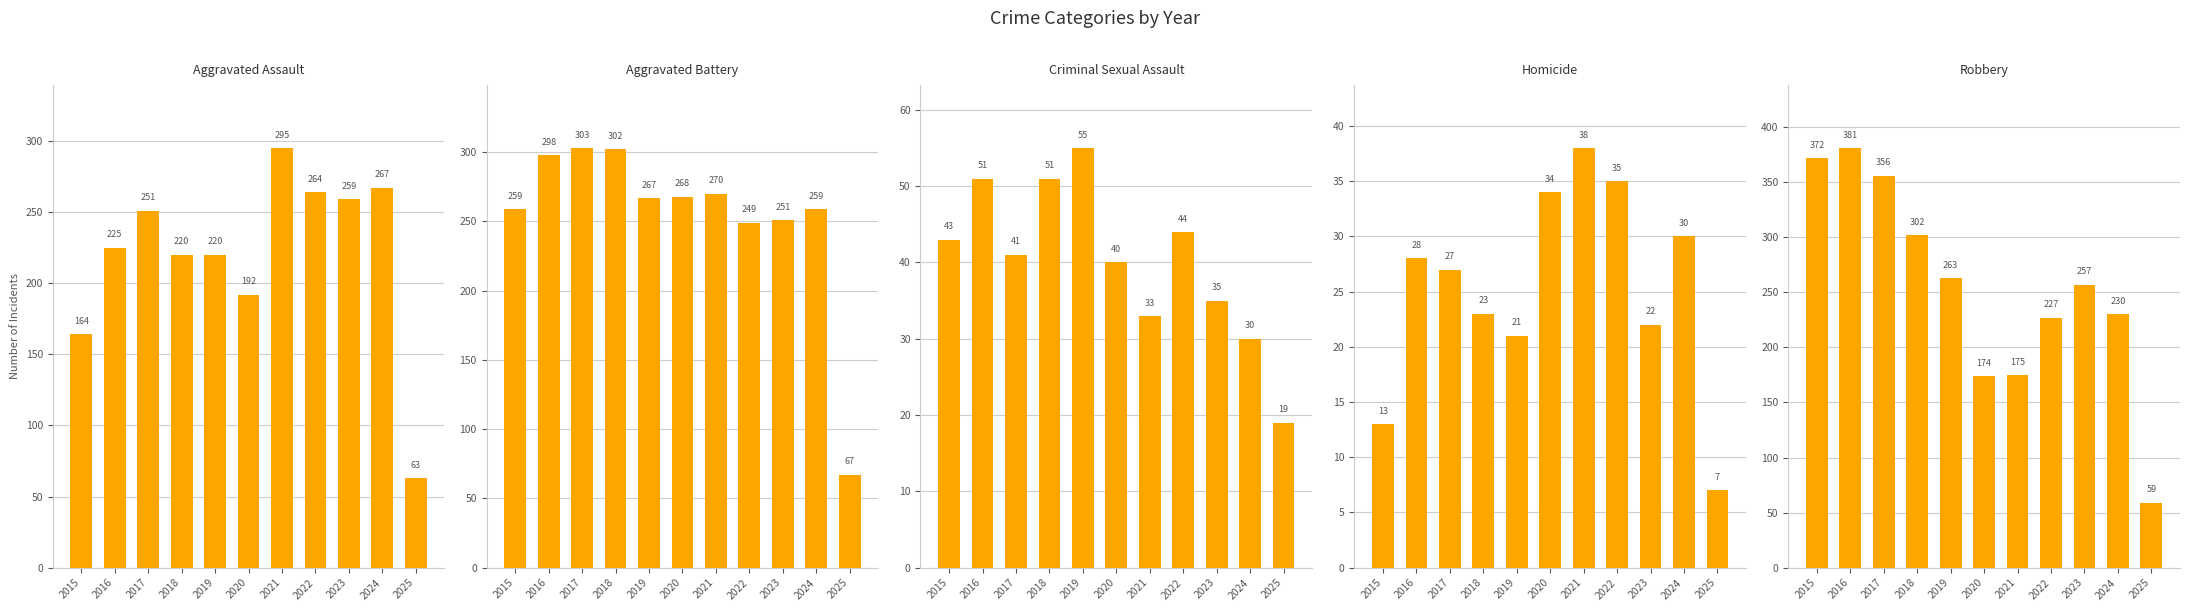

The value of Homicide at 2016 is 18. True or false?

False